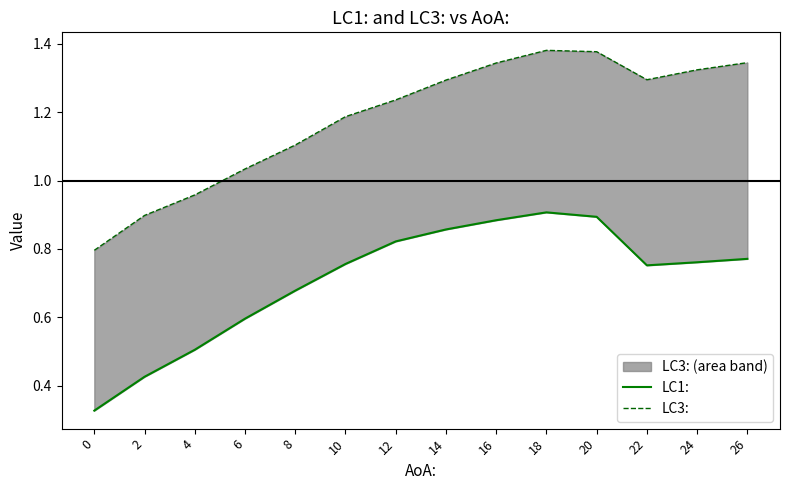

What is the value of the LC1: point at the 7th from the left?

0.8